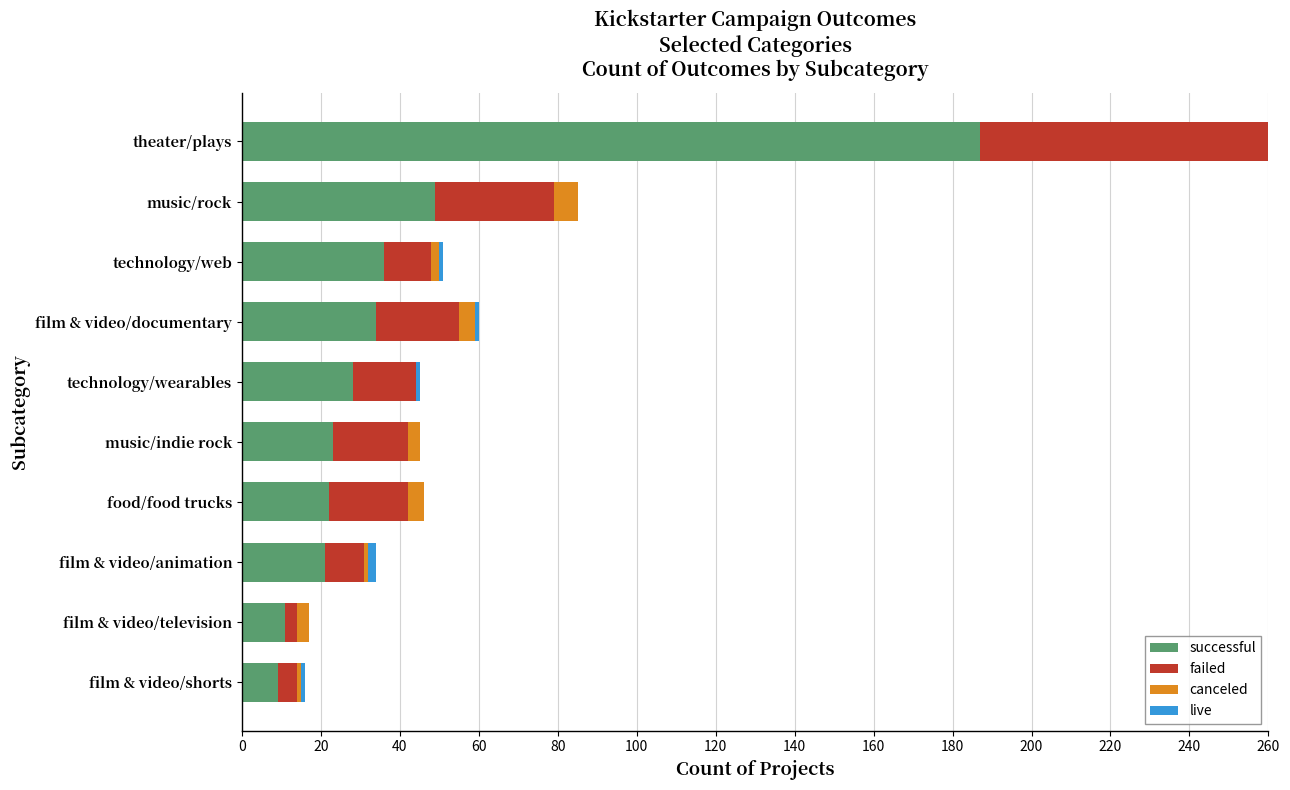

Between film & video/television and theater/plays, which is larger?

theater/plays